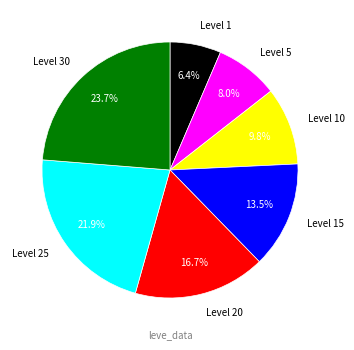

How many slices are in this pie chart?

7